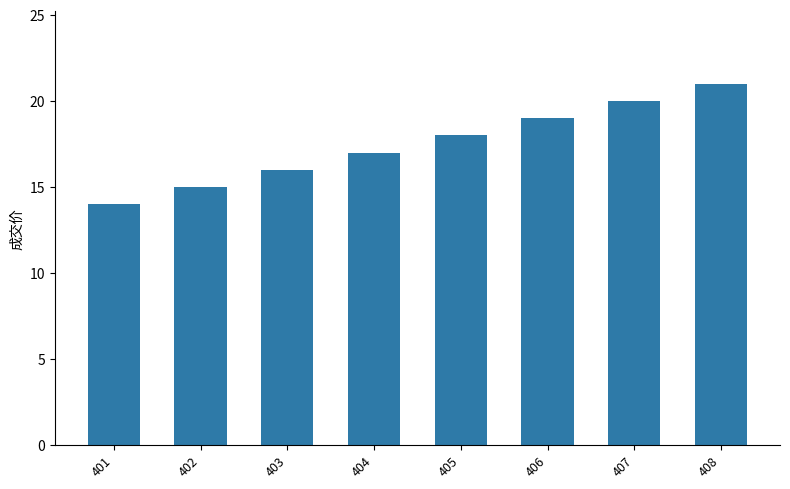

How many distinct data groups are displayed?

1